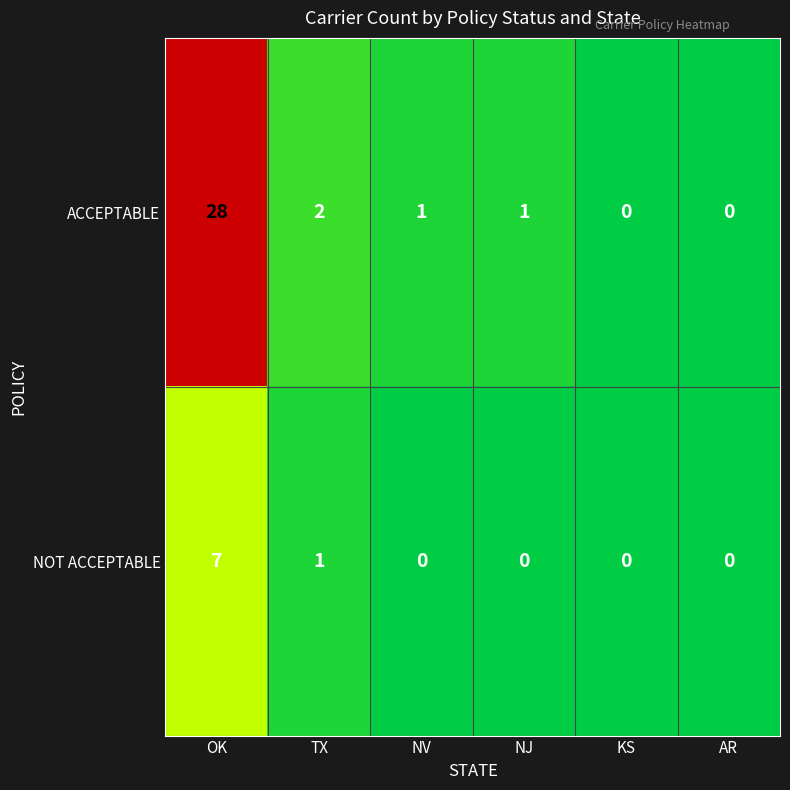

How many series are shown in this chart?

2